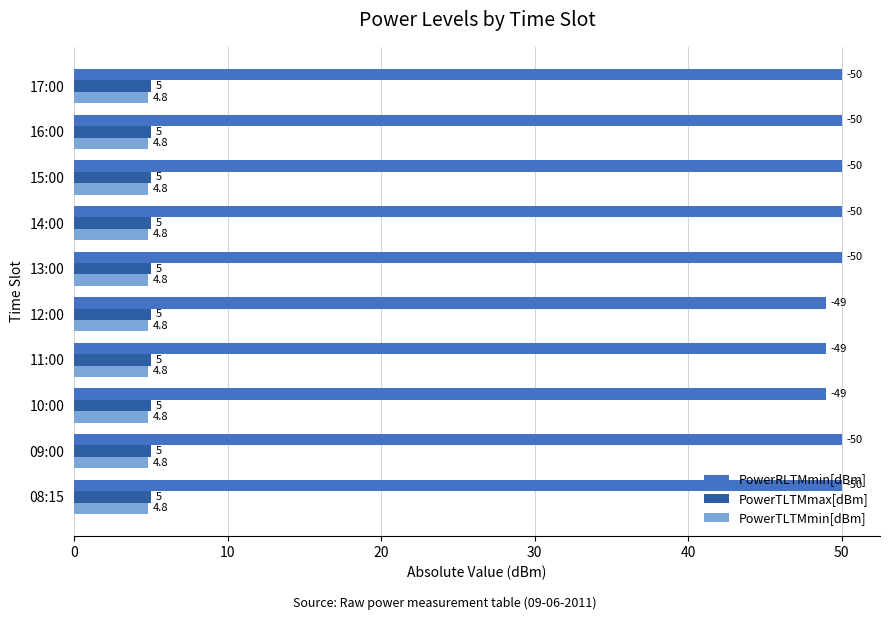

What is the sum of the PowerTLTMmax[dBm] values at 13:00 and 16:00?

10.0